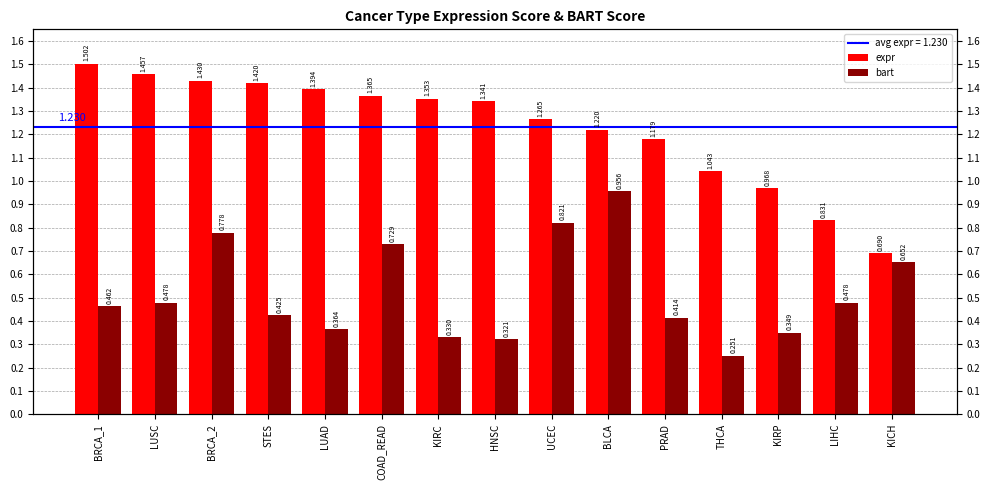

At LIHC, list the series in order from largest to smallest.

expr, bart